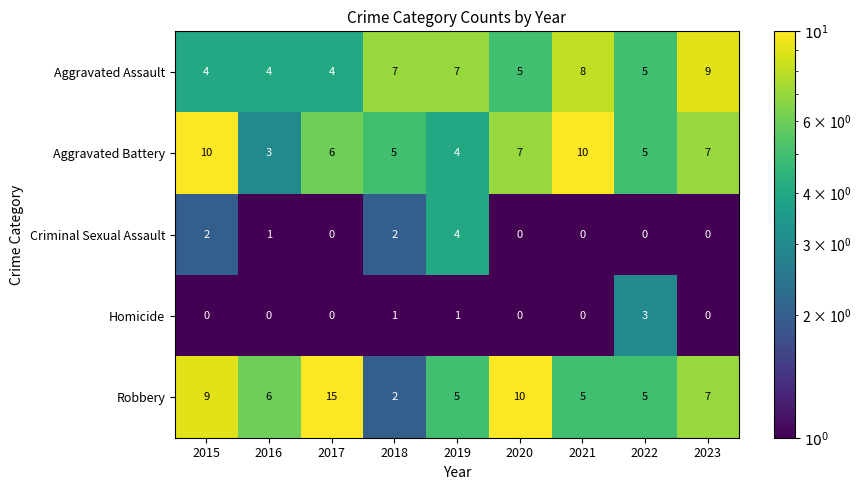

Rank the series by their maximum value, from lowest to highest.

Homicide, Criminal Sexual Assault, Aggravated Assault, Aggravated Battery, Robbery